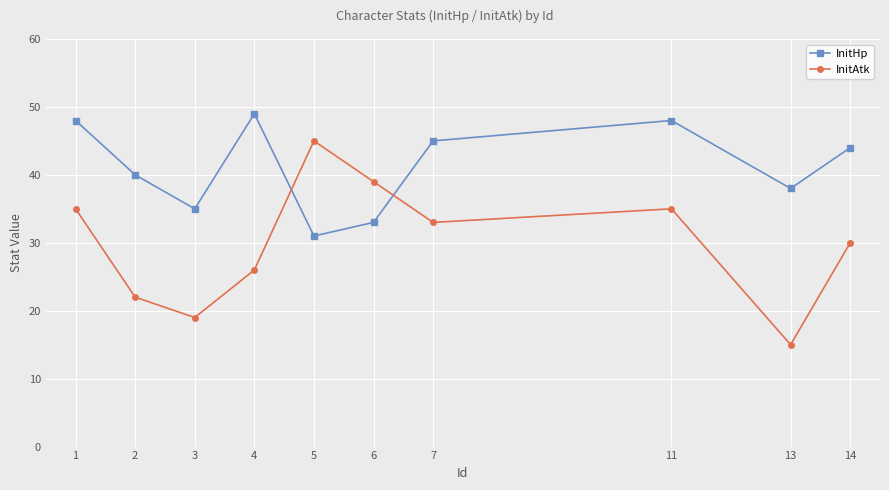

True or false: InitAtk has more than 2 points higher than both neighbors.

False